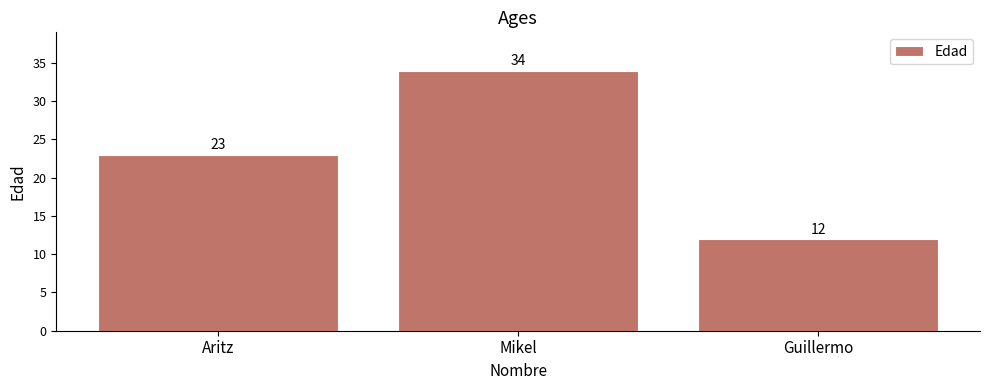

What is the difference between the values at Guillermo and Mikel?

22